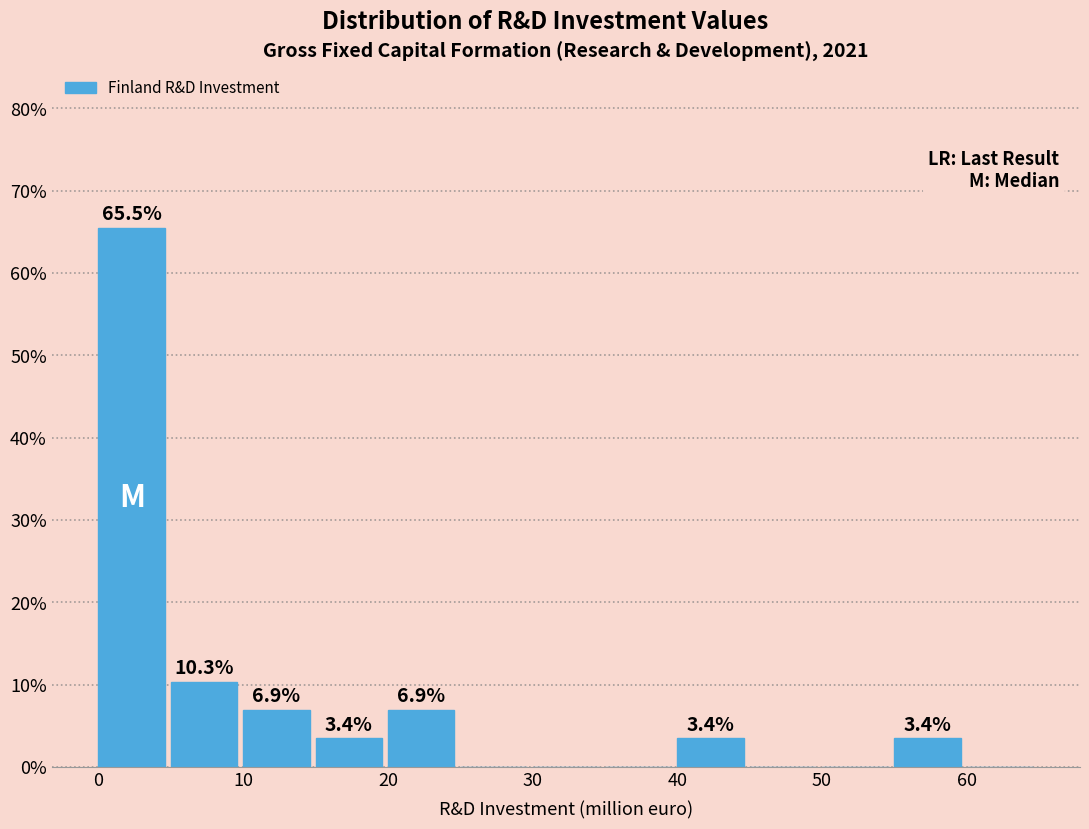

Over which range of the x-axis is the bar tallest?

0 to 5